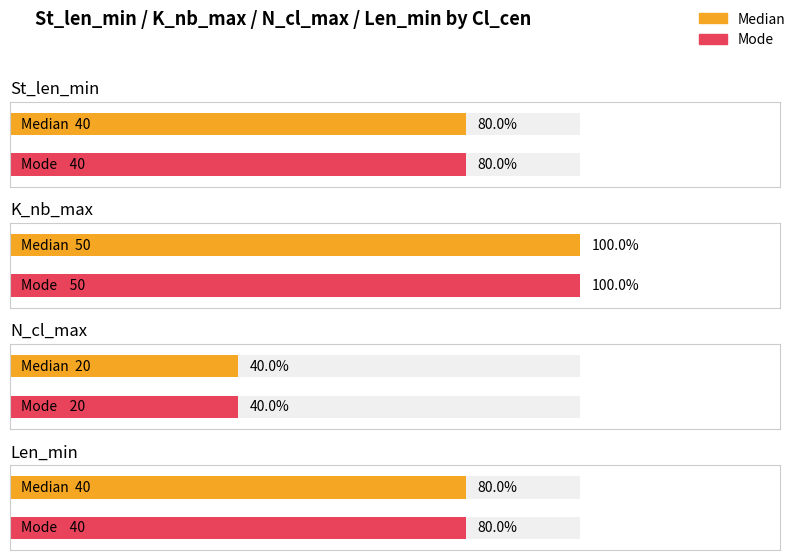

The K_nb_max series shows 50 at Mode. True or false?

True